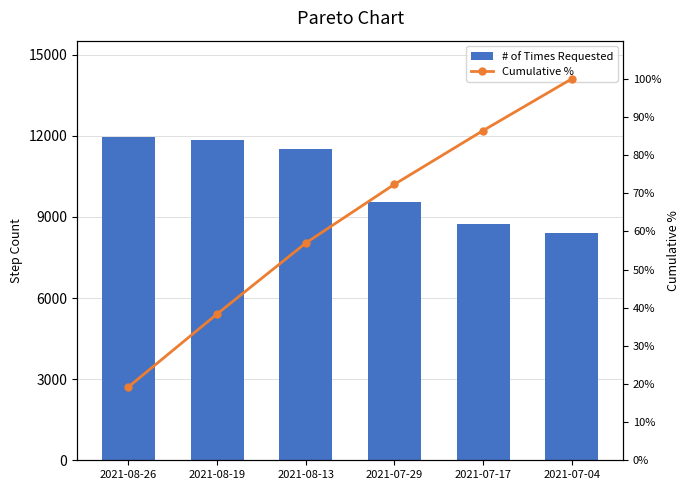

At how many categories does at least one series exceed 4210?

6